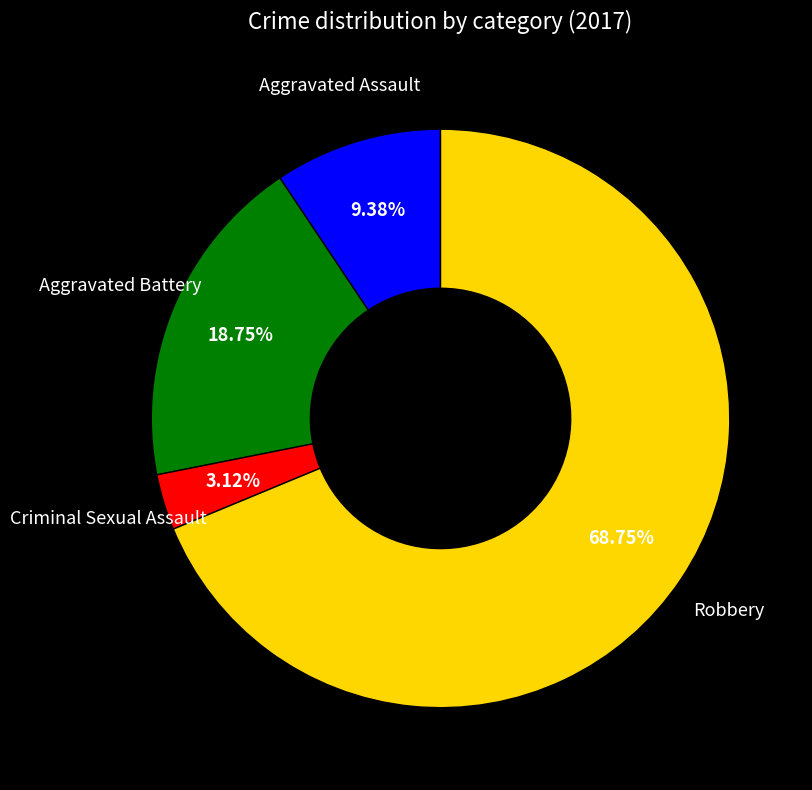

Count the number of slices in the pie.

4